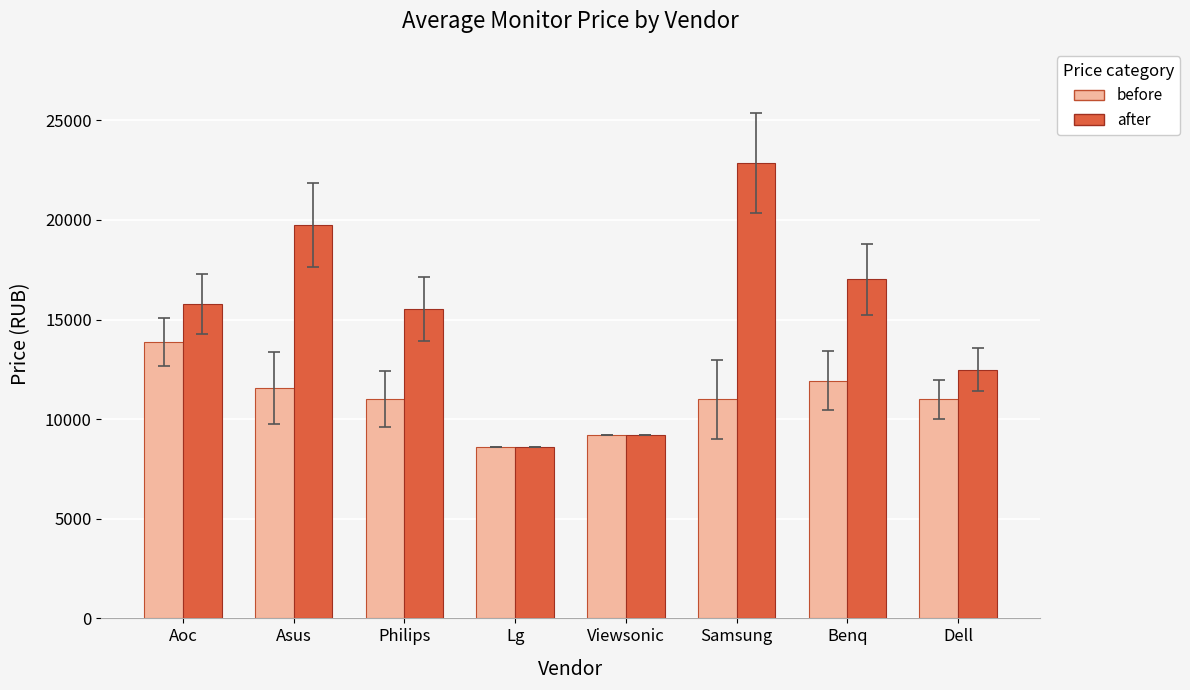

True or false: after has a value of 12892.8 at Lg.

False